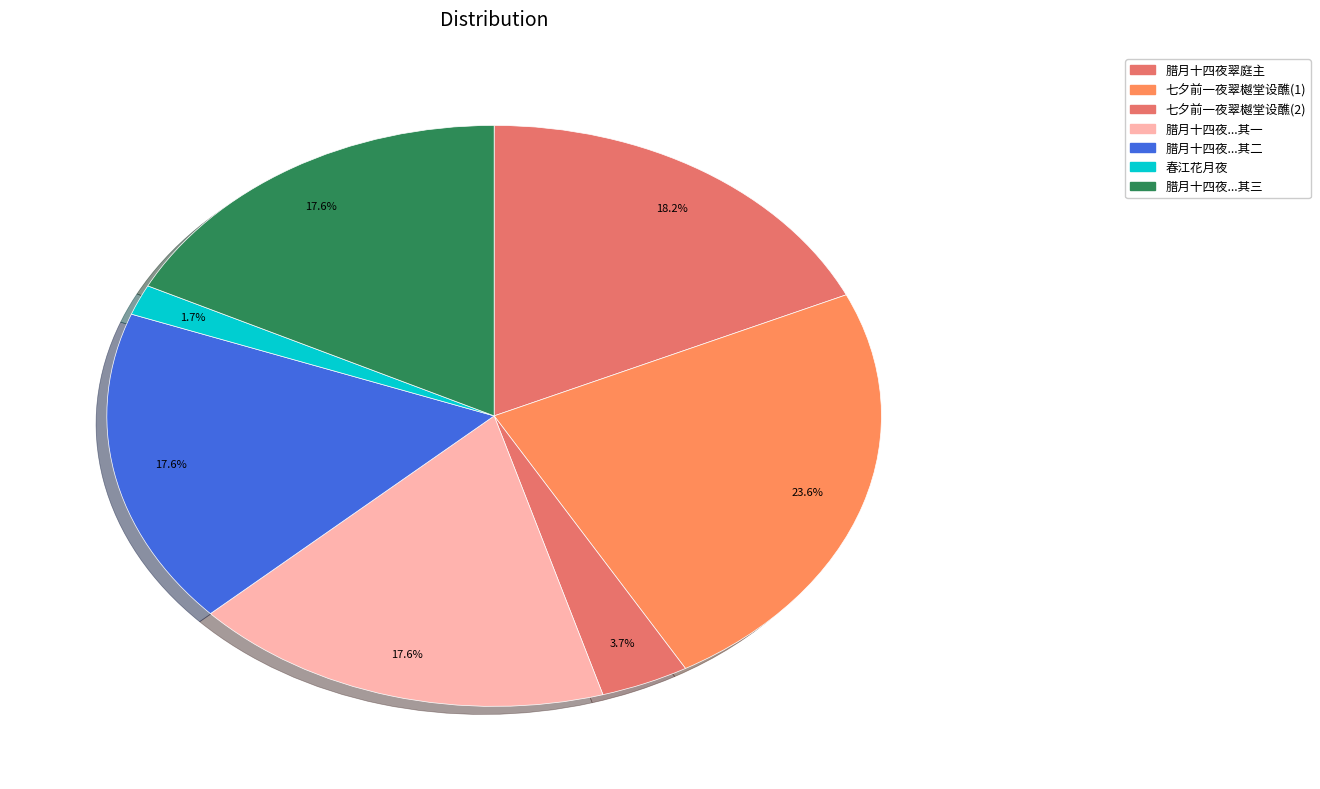

How many slices are in this pie chart?

7